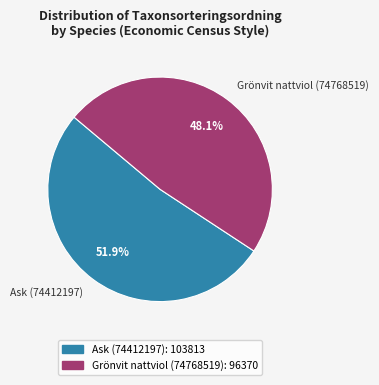

Rank the categories by value from lowest to highest.

Grönvit nattviol (74768519), Ask (74412197)